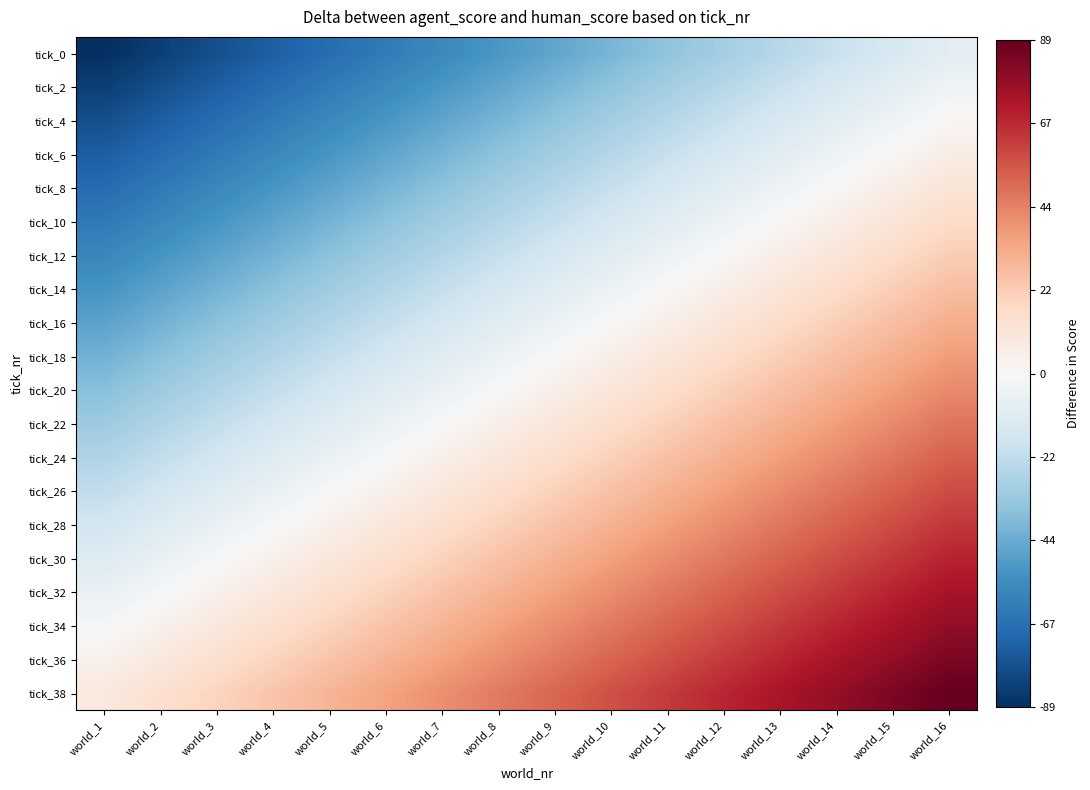

At which category is the sum across all series the highest?

world_16